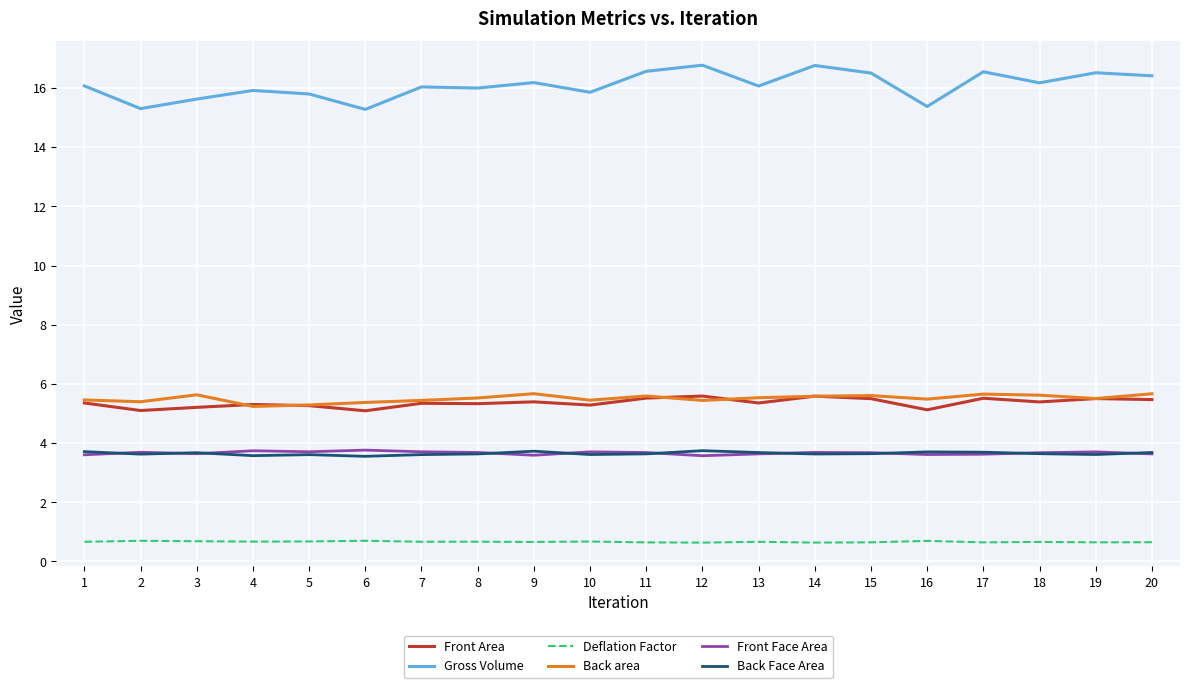

True or false: Front Face Area and Gross Volume intersect in this chart.

False